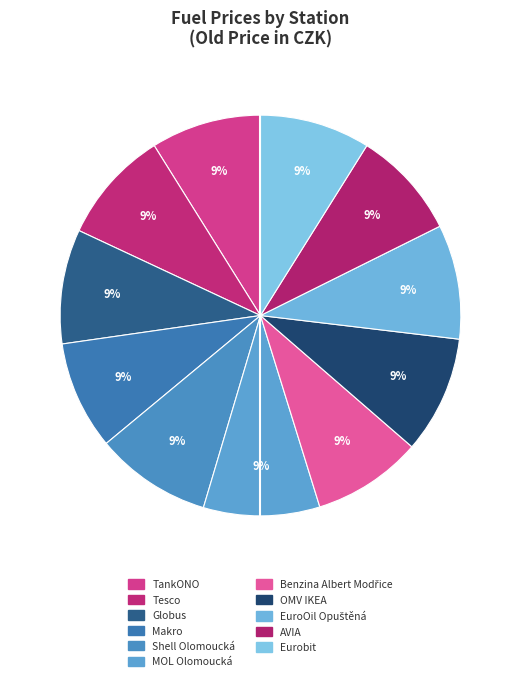

How many segments does this pie chart have?

11